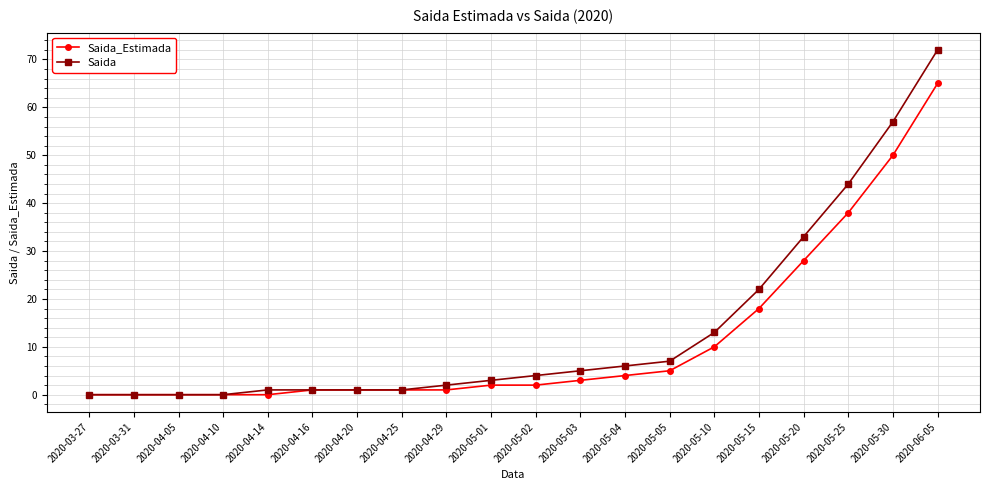

Does the chart display data point markers on the line(s)?

Yes